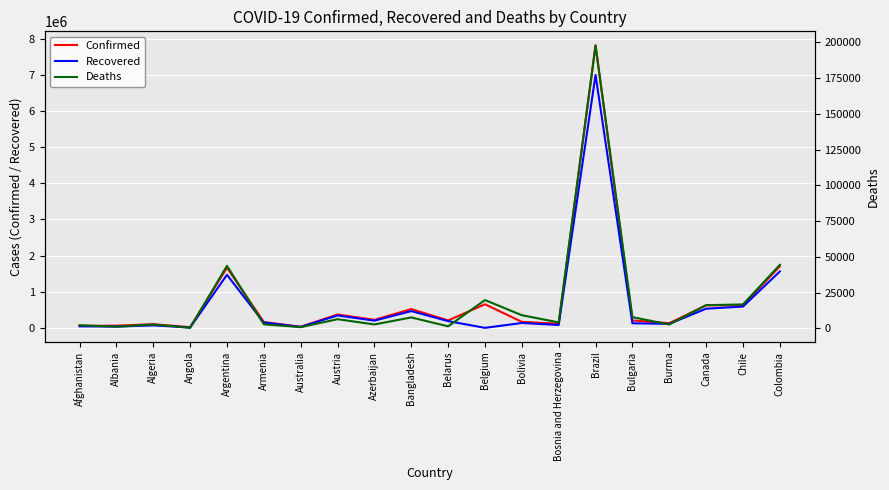

What is the value of the Confirmed point at the 13th from the left?

165268